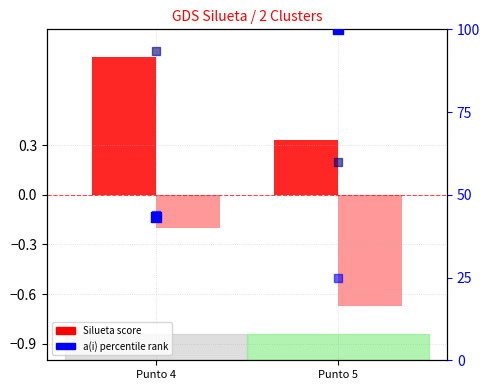

Which series has the largest total across all categories?

Dist AVG G3 norm